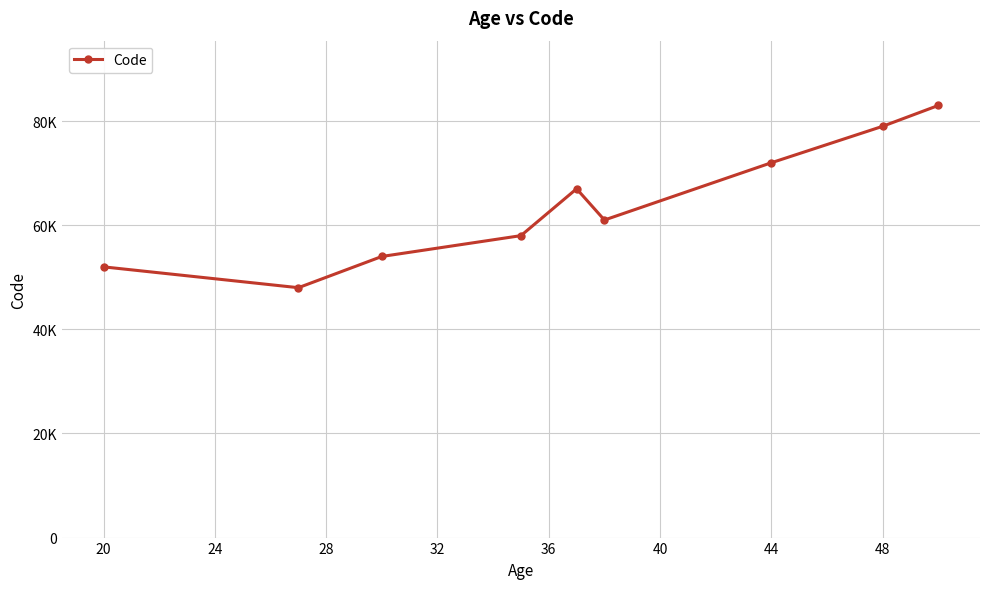

Does the chart have visible grid lines?

Yes